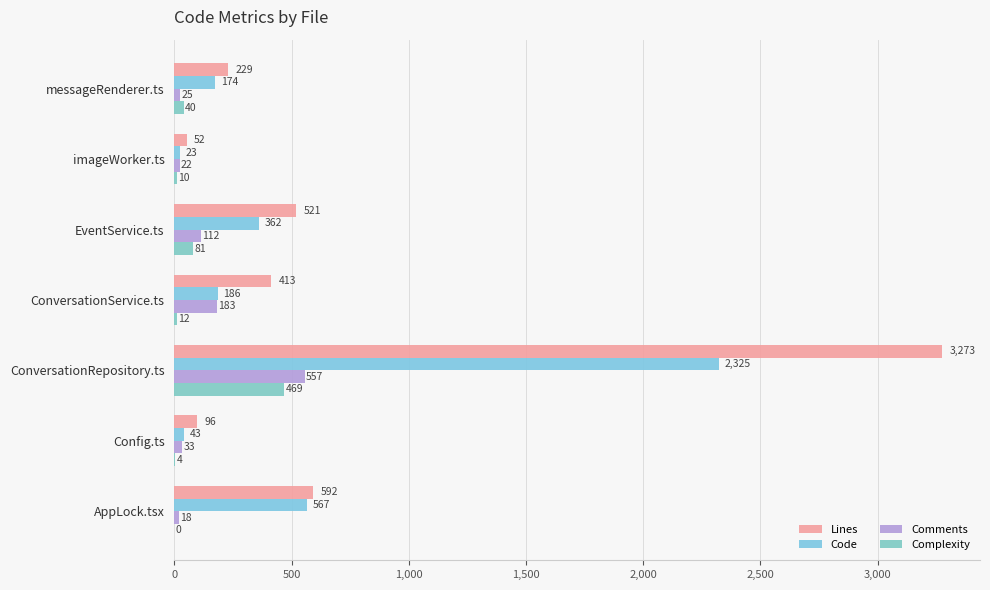

At which category is the sum across all series the highest?

ConversationRepository.ts